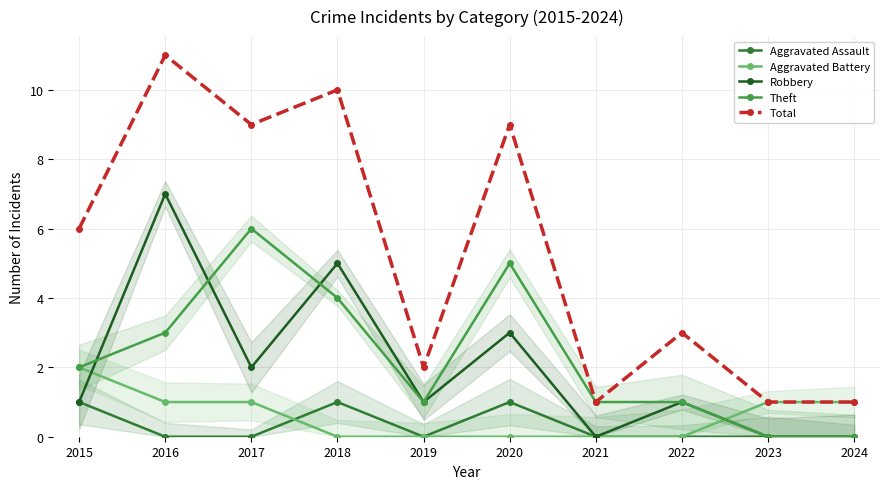

In Theft, how many points are lower than both neighbors (excluding endpoints)?

1